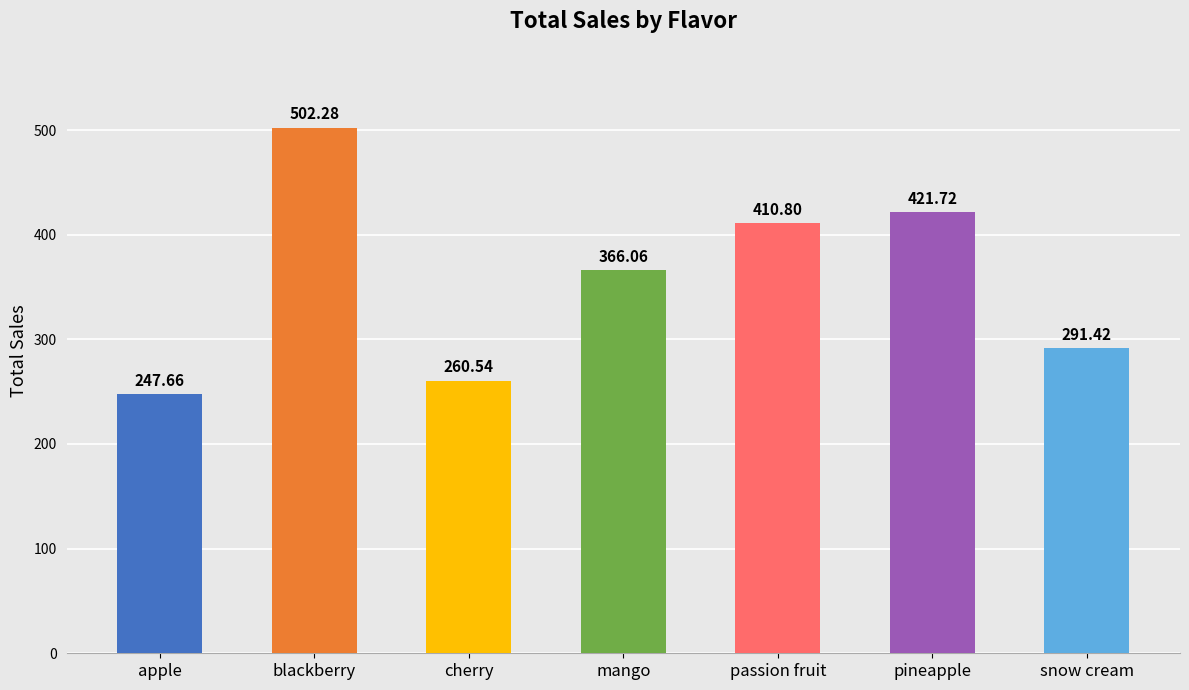

What is the change in value from apple to cherry?

+12.9